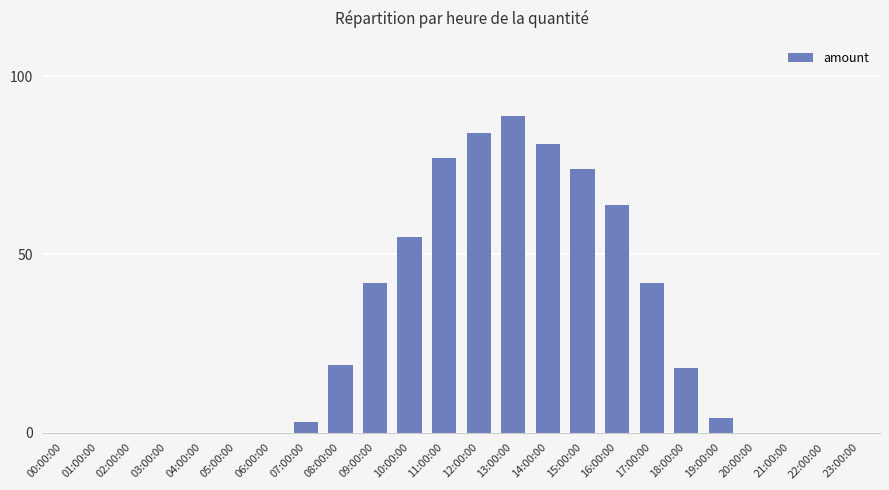

Which label corresponds to the largest value in the chart?

13:00:00